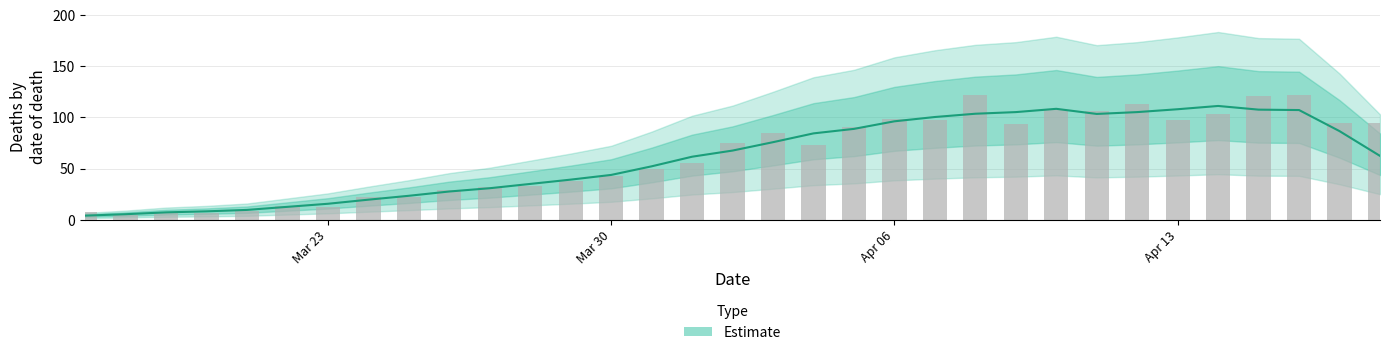

What is the sum of all values?

2079